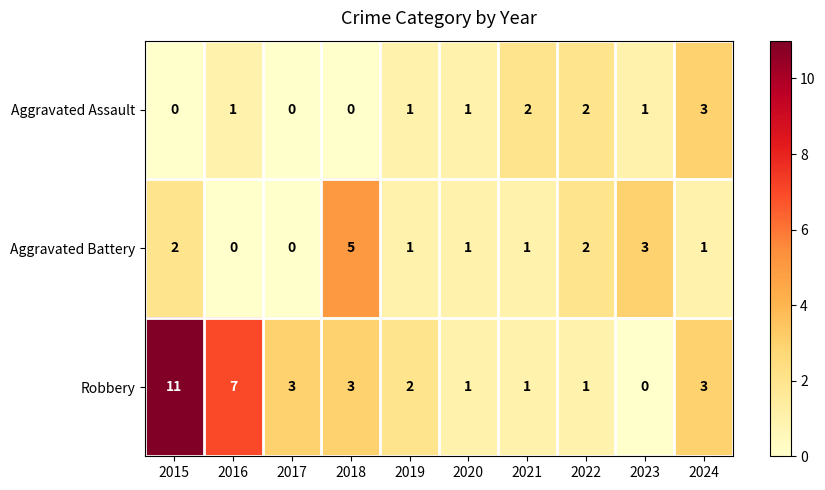

The value of Aggravated Battery at 2016 is 0. True or false?

True